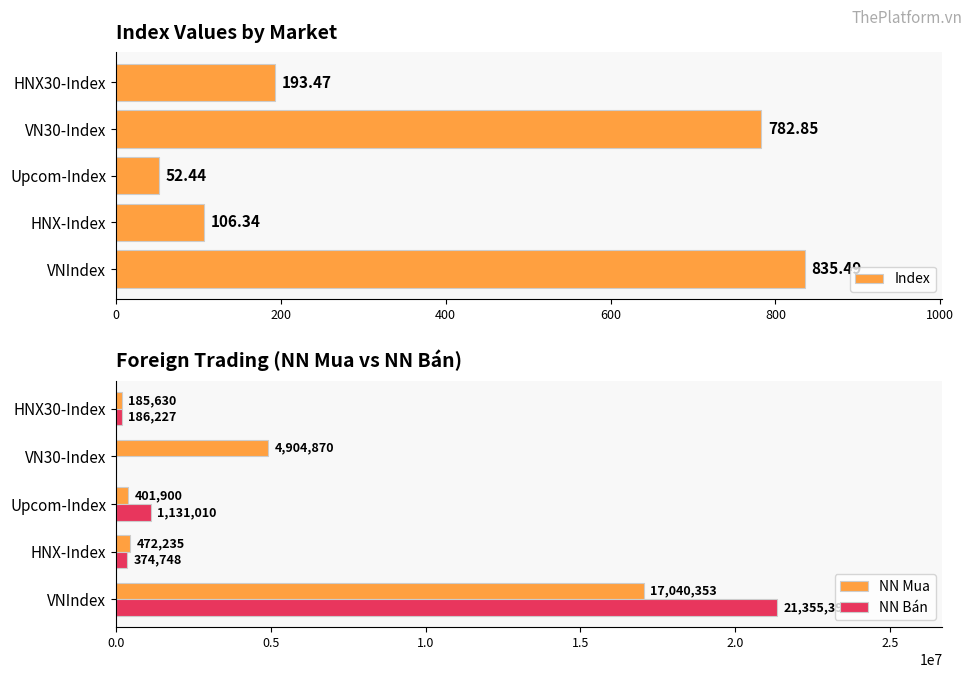

What is the difference between the maximum and minimum values in the NN Mua series?

16854723.0